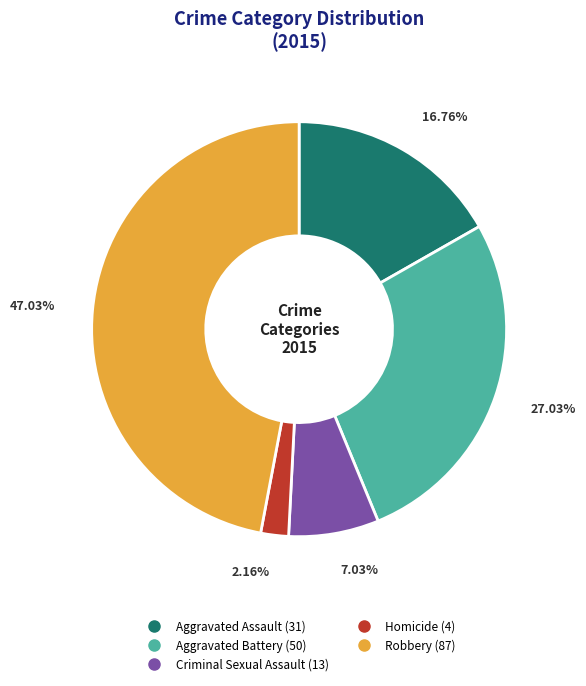

True or false: Robbery accounts for 47% of the total.

True